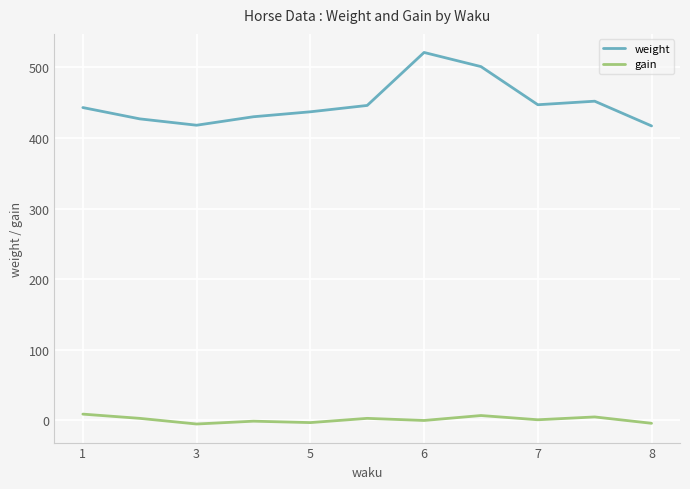

Rank the series by their average value, from highest to lowest.

weight, gain